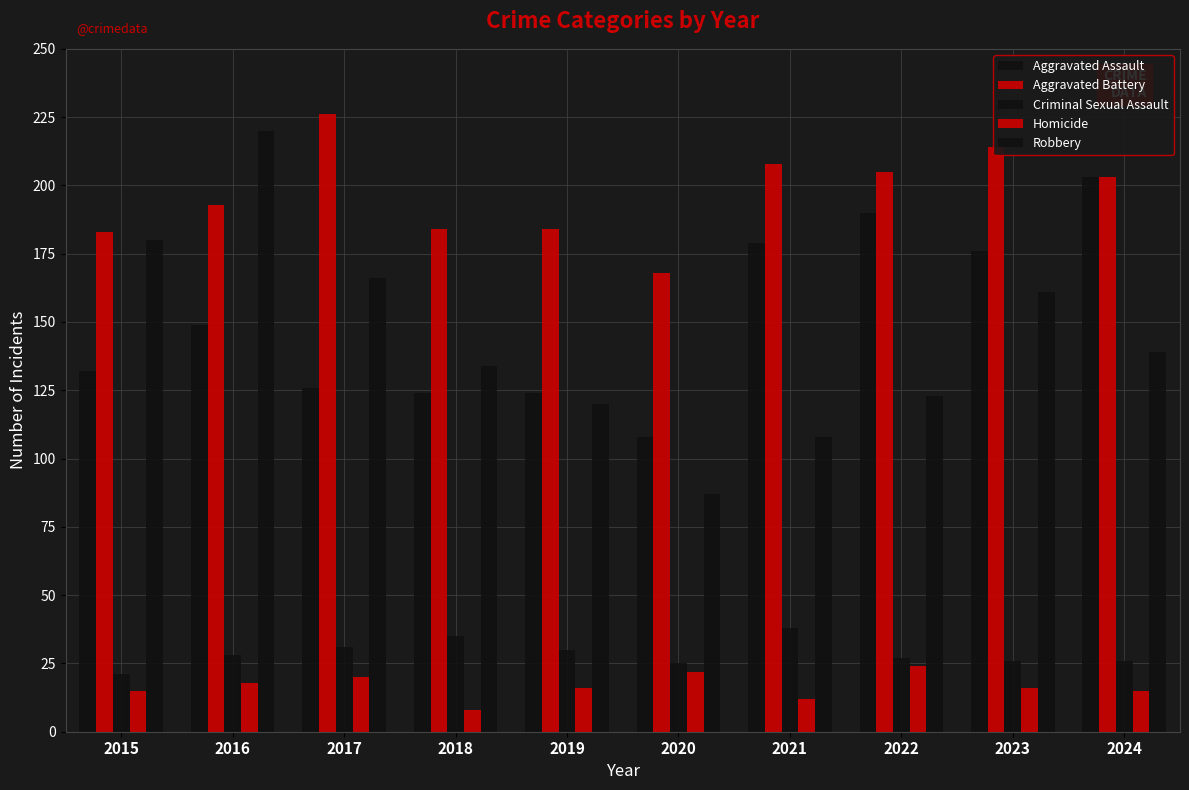

What is the smallest value displayed?

8